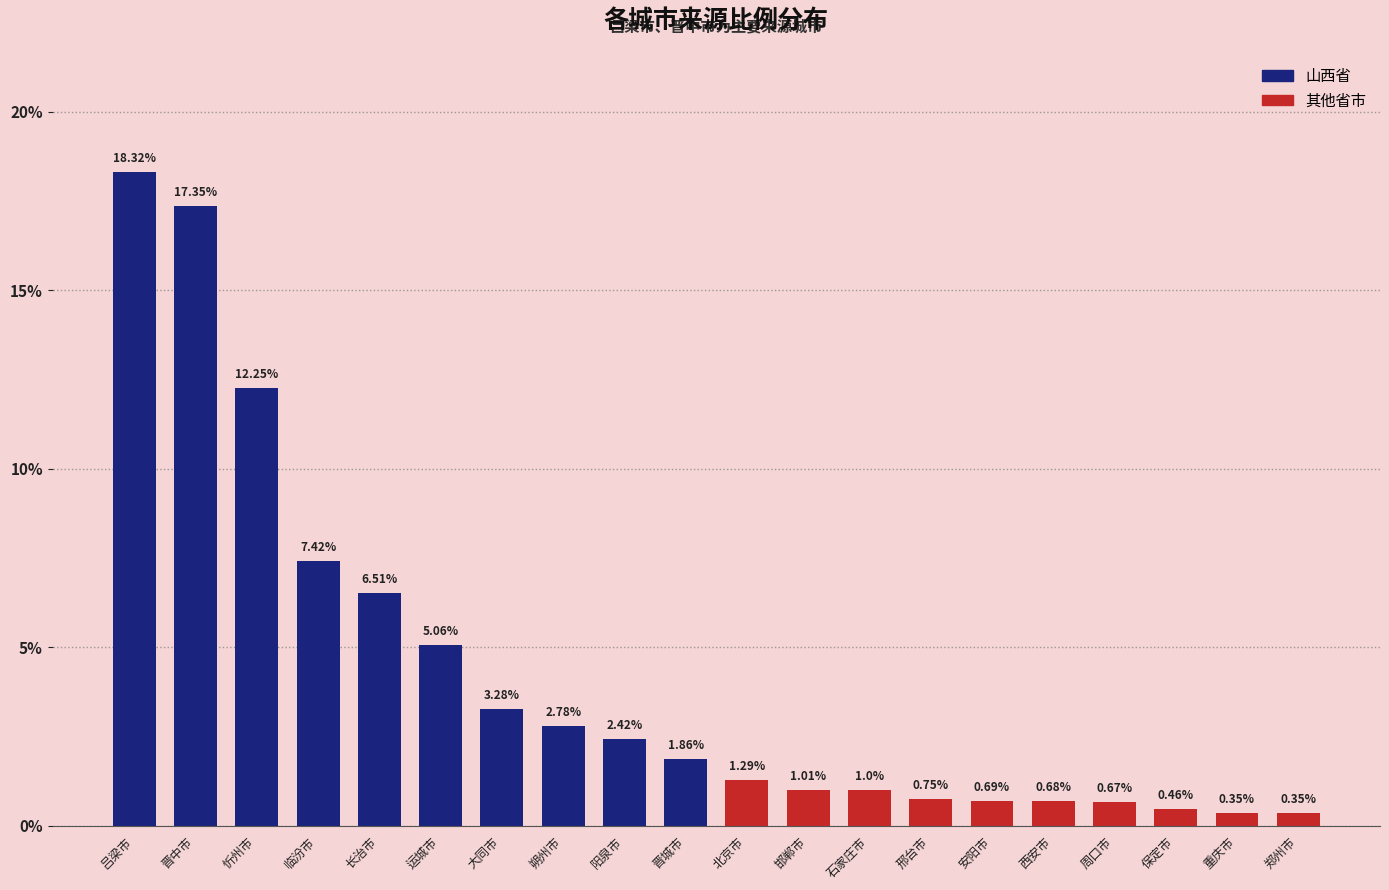

What is the label of the 17th bar from the left?

周口市